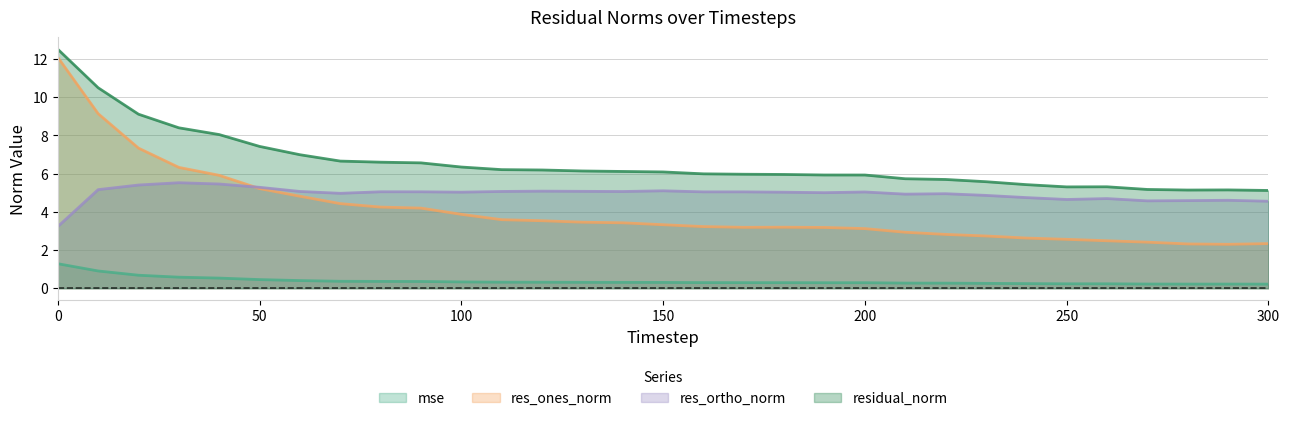

At which category does mse reach its first local peak?

260